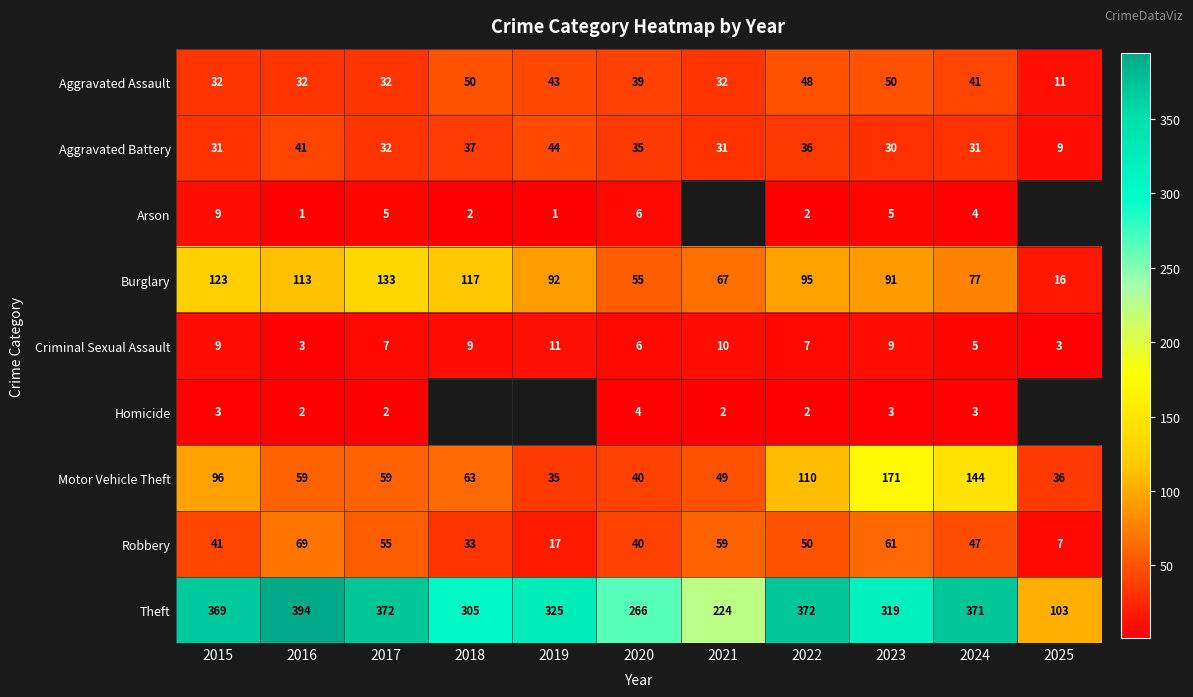

What is the sum of the Aggravated Assault values at 2015 and 2021?

64